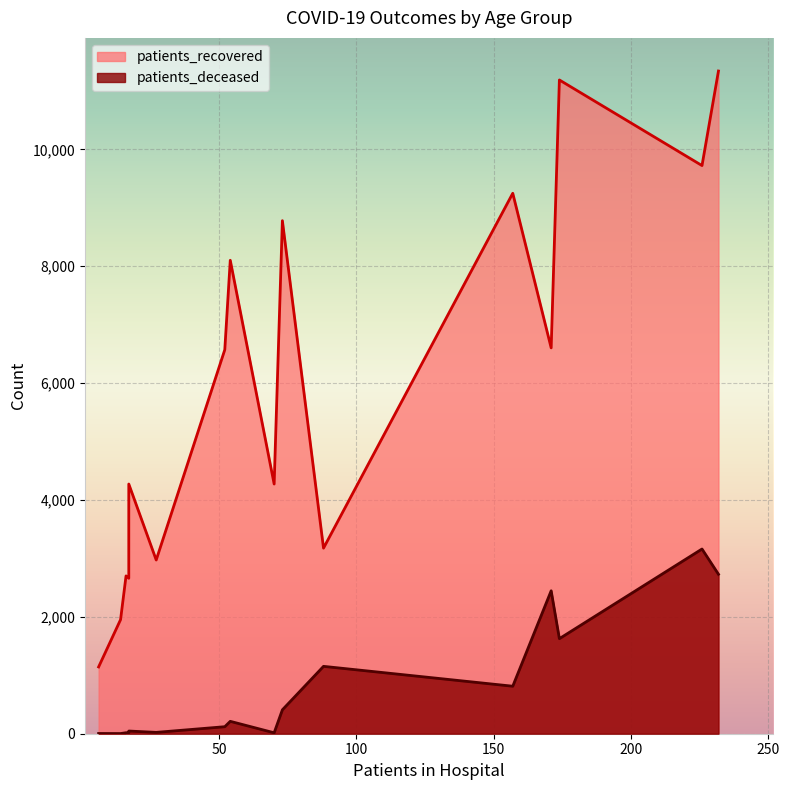

The patients_recovered series shows 4118 at 40 - 44. True or false?

False